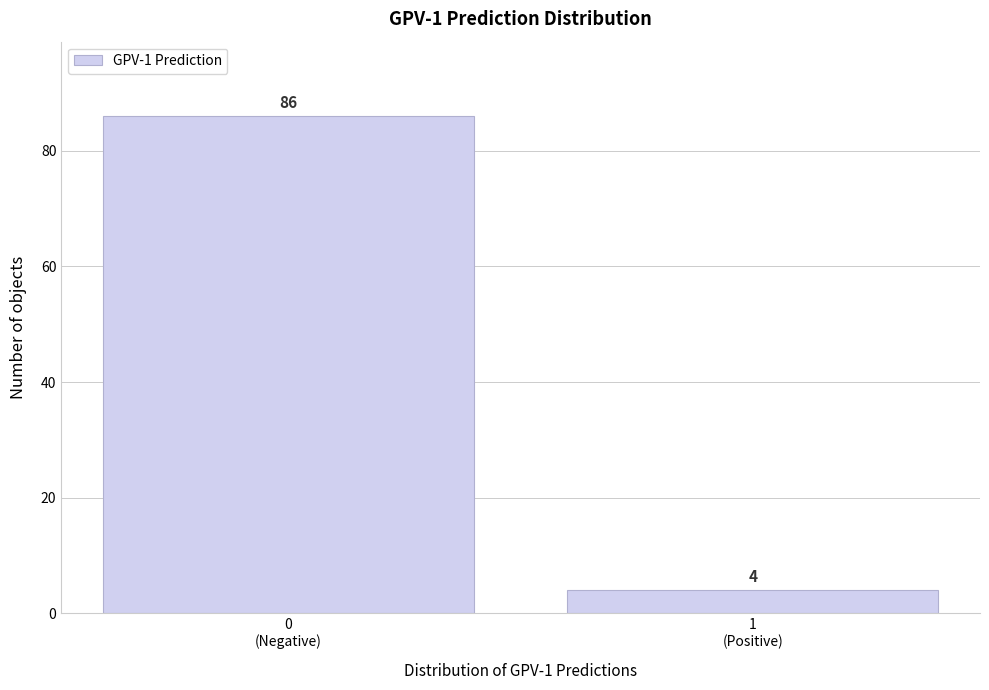

Reading left to right, list all the values displayed in this chart.

86	4